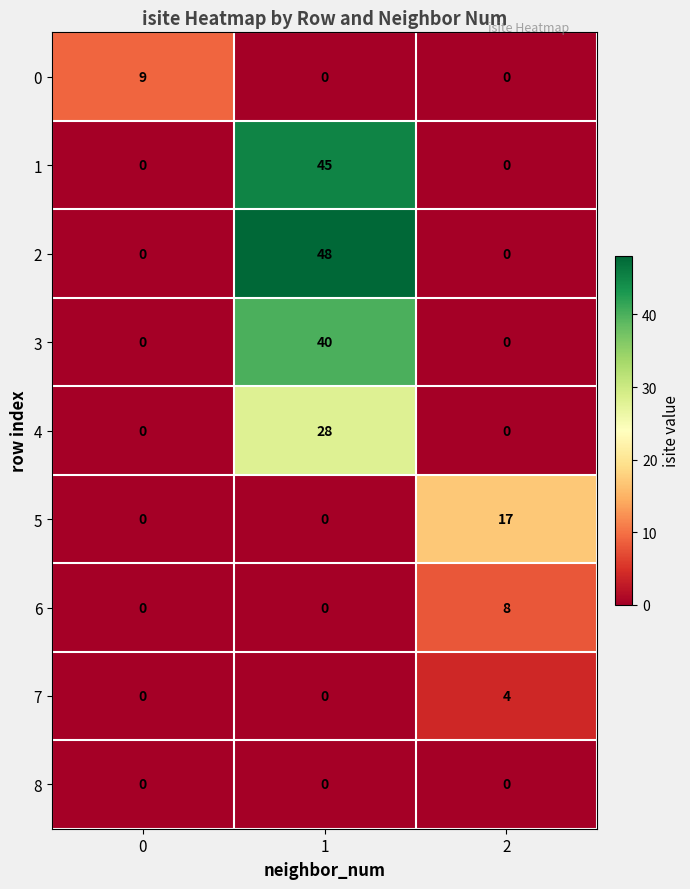

Reading left to right, list all the values displayed in this chart.

0: 9	0	0
1: 0	45	0
2: 0	48	0
3: 0	40	0
4: 0	28	0
5: 0	0	17
6: 0	0	8
7: 0	0	4
8: 0	0	0